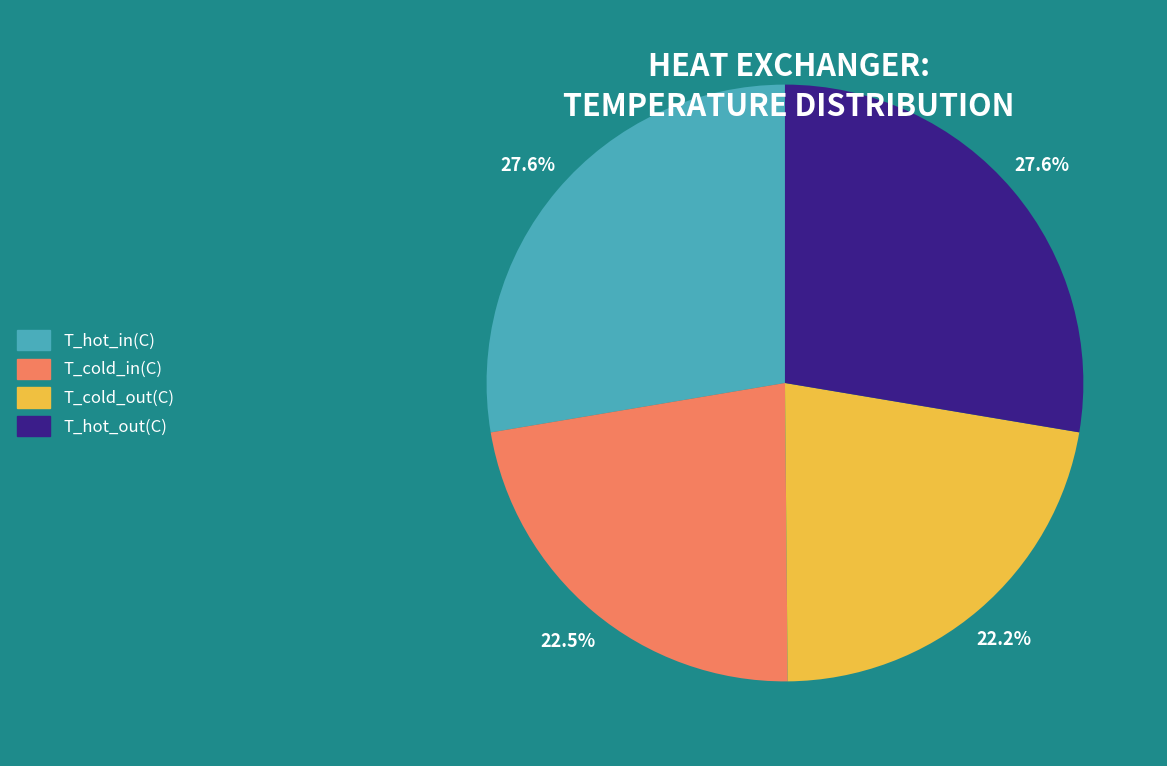

Which has a higher value, T_hot_in(C) or T_cold_out(C)?

T_hot_in(C)